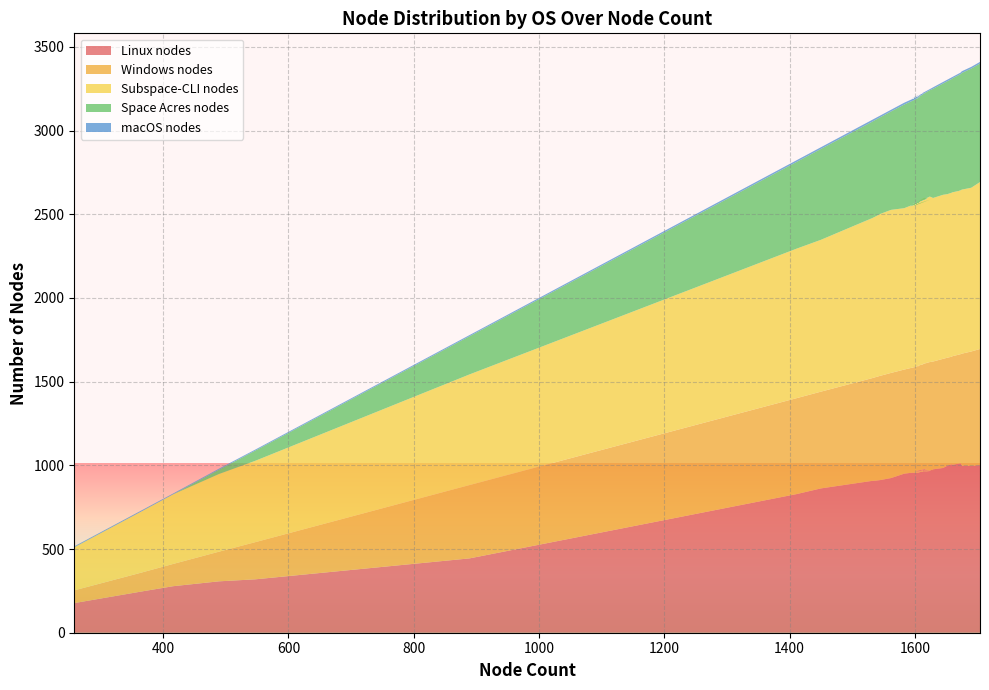

Reading right to left, transcribe all the data shown in this chart.

Linux nodes: 1001	996	998	1012	1010	1002	1007	998	984	976	966	956	972	969	964	957	963	958	955	977	952	972	981	967	958	963	950	924	912	906	882	910	862	828	444	319	307	278	246	177
Windows nodes: 694	684	669	652	651	649	643	645	652	644	651	634	652	637	640	629	630	640	633	638	630	635	630	627	628	633	622	628	623	615	609	616	578	573	438	222	177	133	113	76
Subspace-CLI nodes: 997	978	980	979	978	979	980	977	980	977	989	968	994	979	980	966	970	981	961	973	964	991	981	978	975	980	964	974	967	955	932	959	907	893	661	486	464	416	365	257
Space Acres nodes: 708	712	697	694	692	680	680	675	665	652	635	629	638	634	632	627	631	627	637	651	628	624	639	625	622	626	619	588	578	577	569	578	543	518	228	61	26	0	0	1
macOS nodes: 10	10	10	9	9	8	10	9	9	9	7	7	8	7	8	7	8	10	10	9	10	8	9	9	11	10	11	10	10	11	10	11	10	10	7	6	6	5	6	5